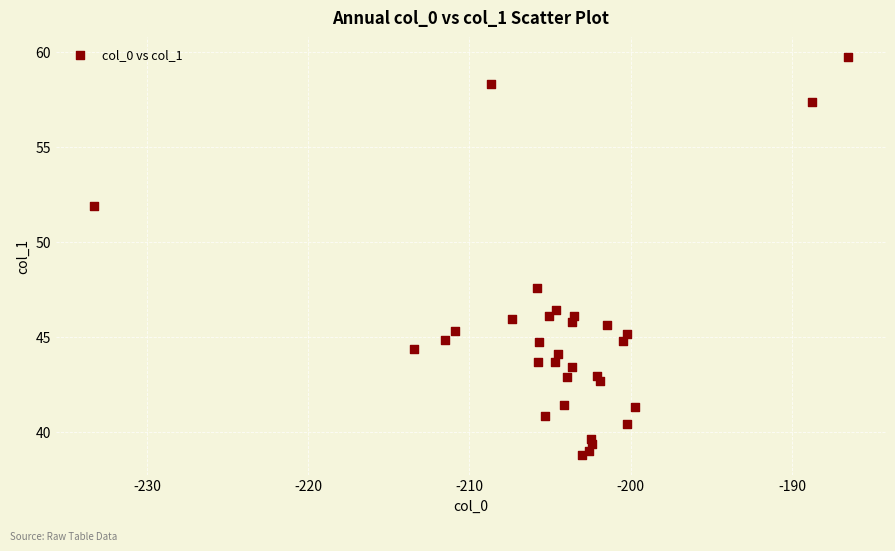

What Y value in the scatter plot is closest to 49?

47.6